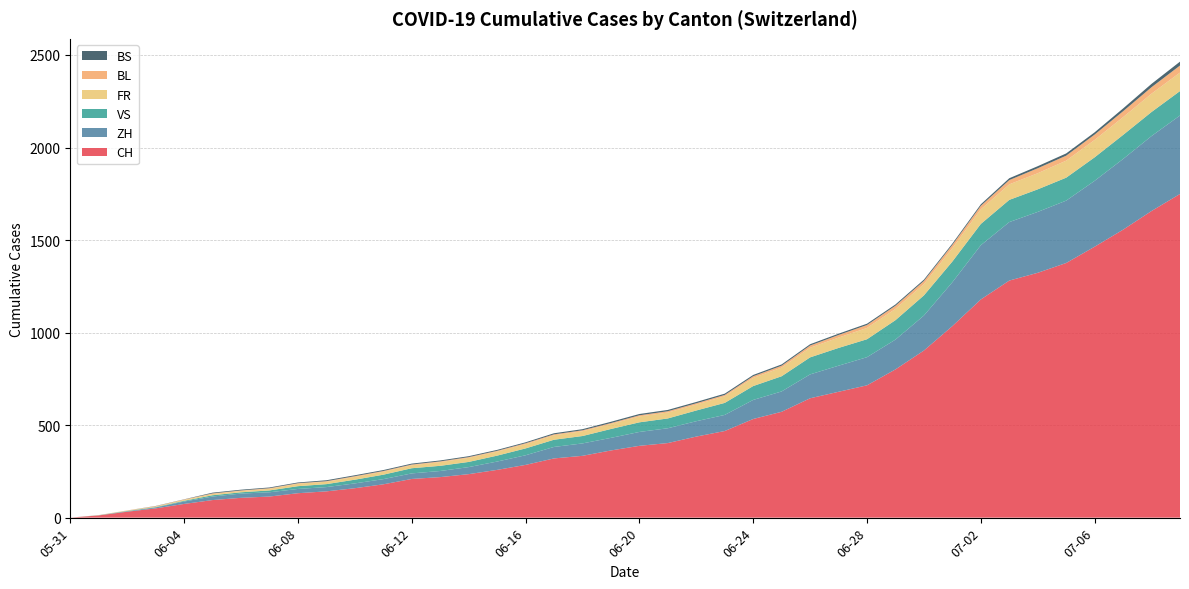

Does the chart have visible grid lines?

Yes